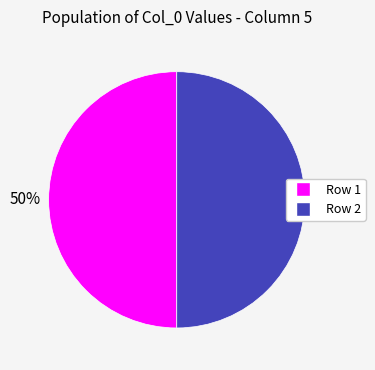

To the nearest percent, what is the average slice percentage?

50%